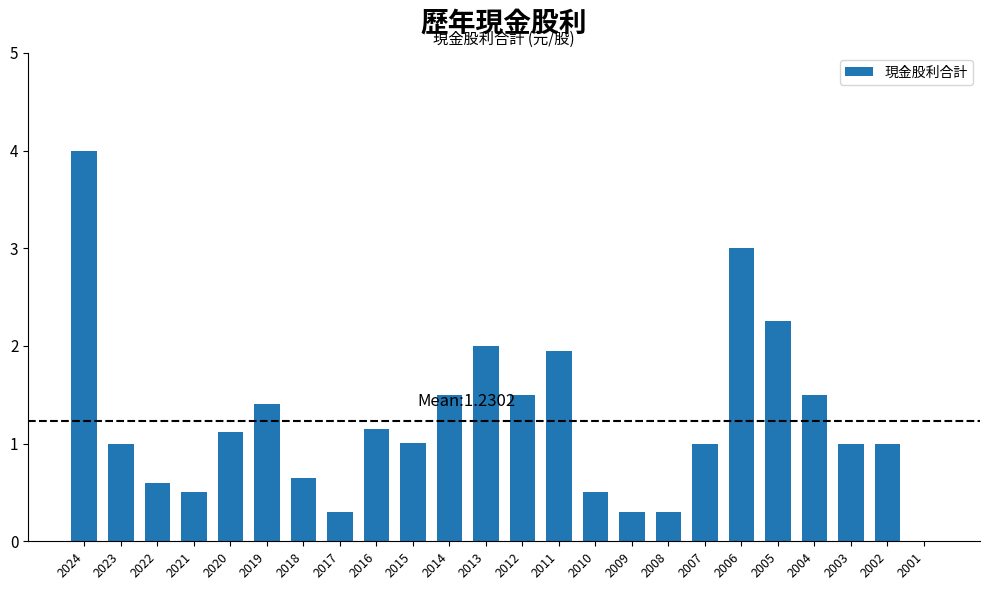

What is the sum of all values?

29.5